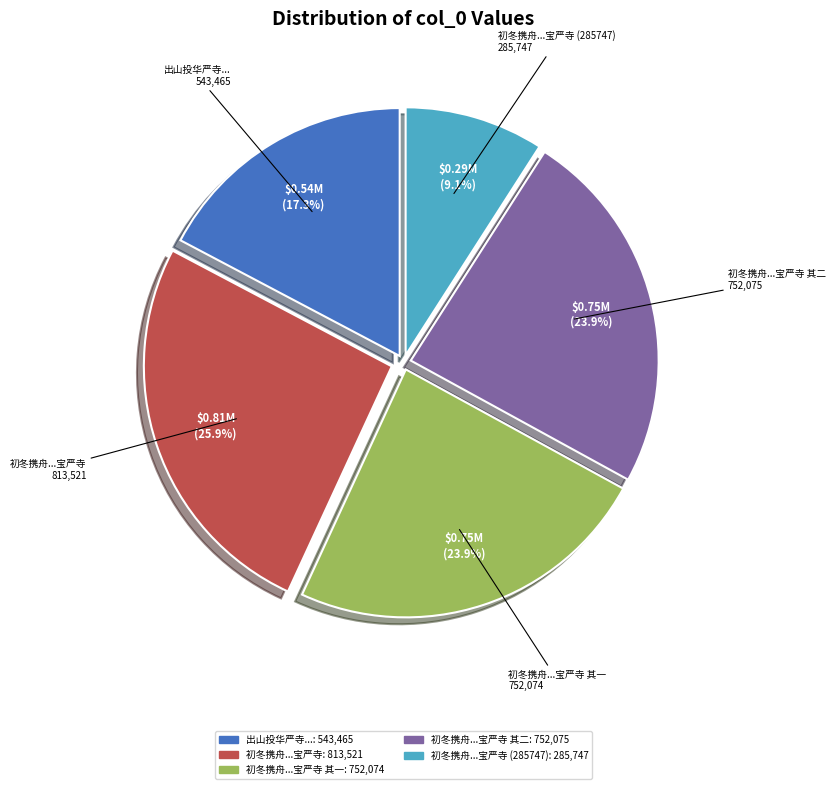

What percentage do 初冬携舟...宝严寺 其一 and 初冬携舟...宝严寺 (285747) together represent?

33.0%